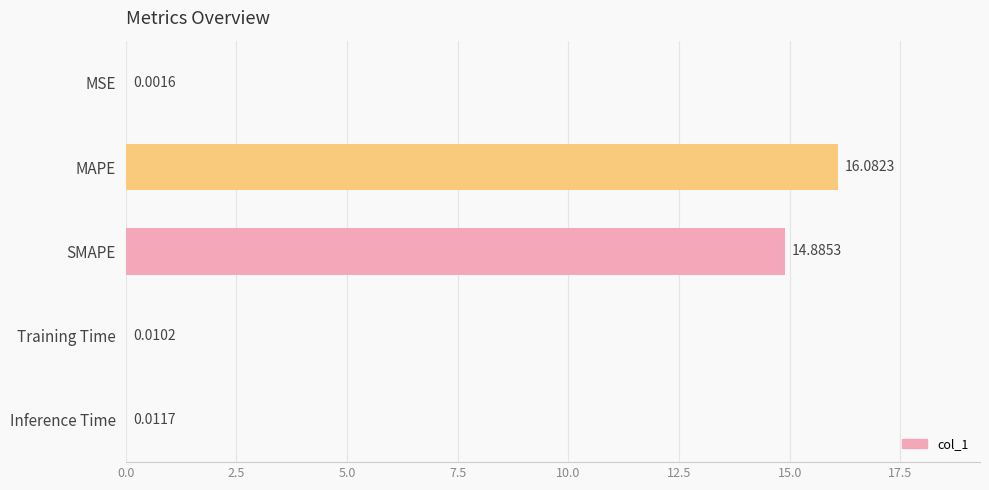

Which has a higher value, MSE or MAPE?

MAPE